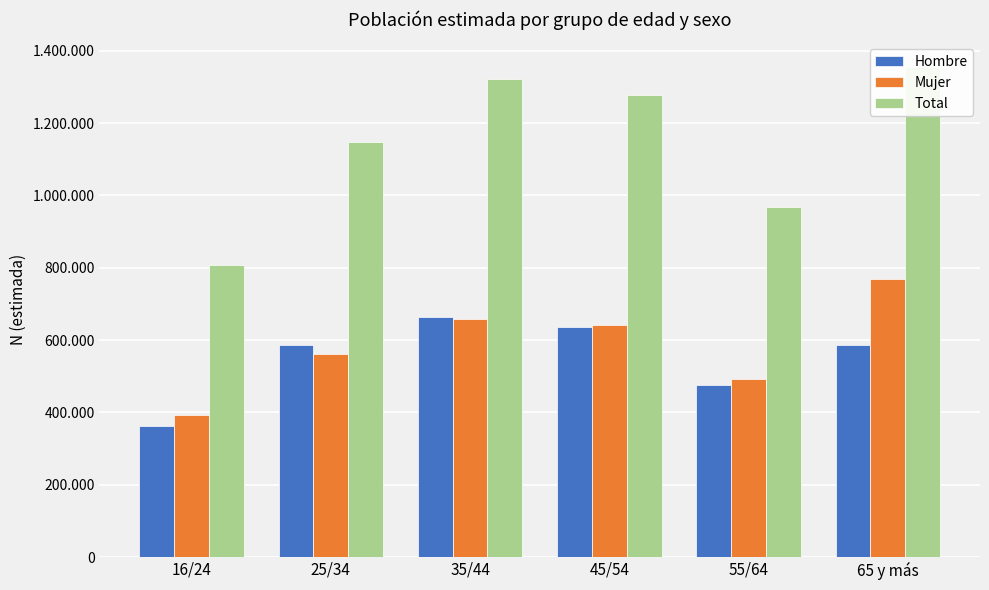

Where is Hombre nearest to the value 513340?

55/64